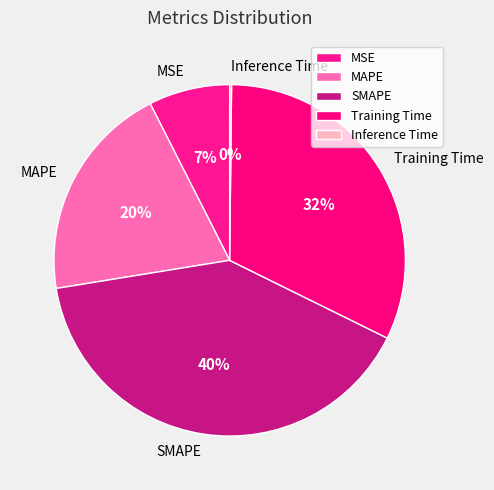

Approximately how many times larger is the value at MAPE compared to Training Time?

0.6